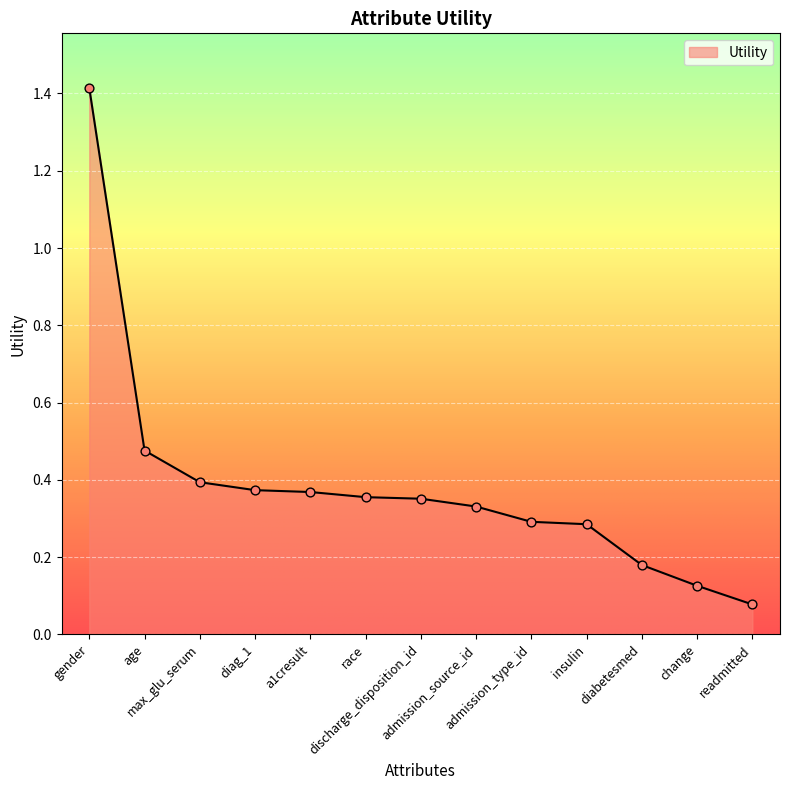

What is the change in value from age to readmitted?

-0.4